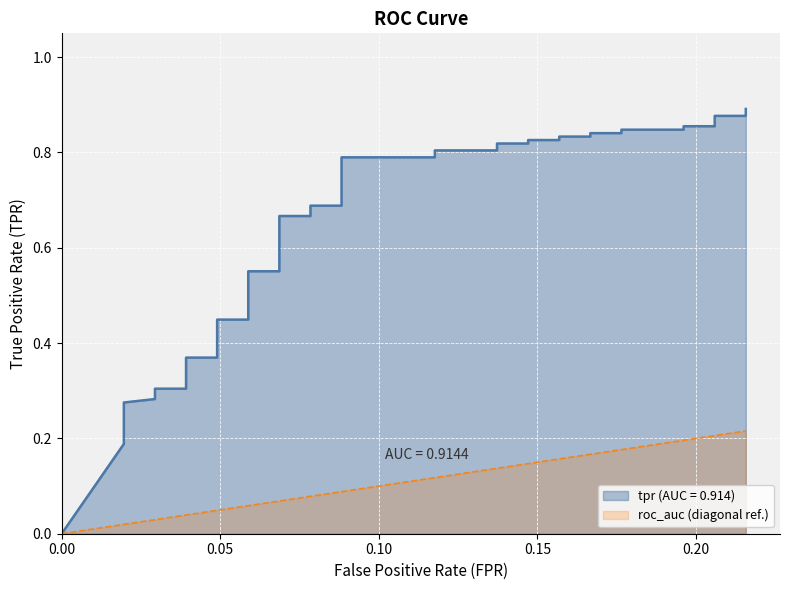

What is the value of the 31st point from the left?

0.8